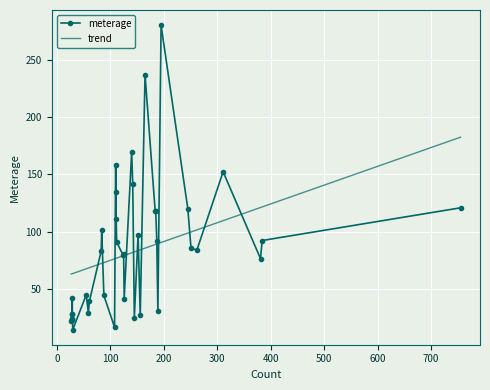

Where is the data nearest to the value 147?

9